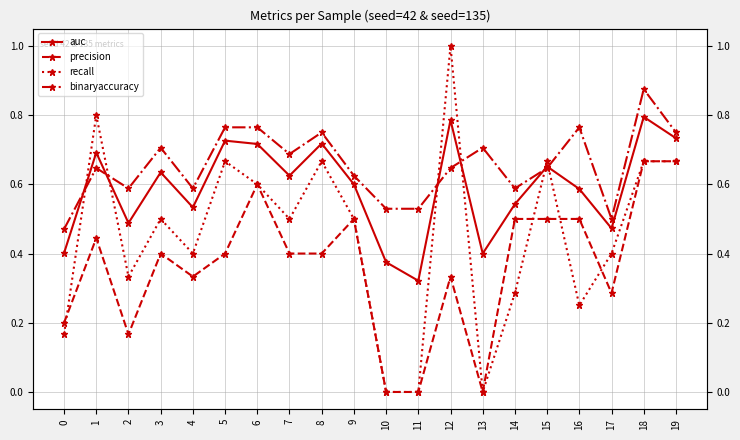

How many interior local peaks does the binaryaccuracy series have?

6